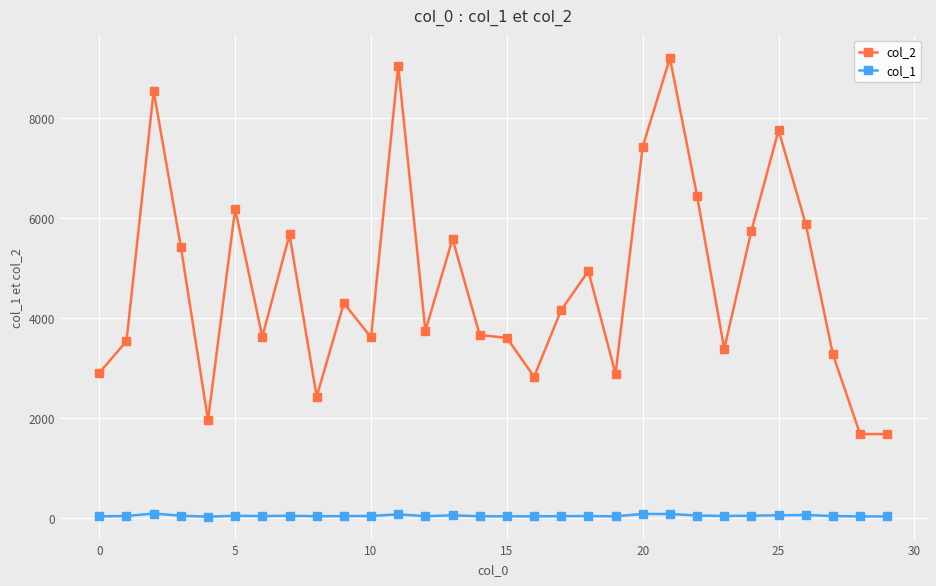

In col_1, how many points are higher than both neighbors (excluding endpoints)?

8